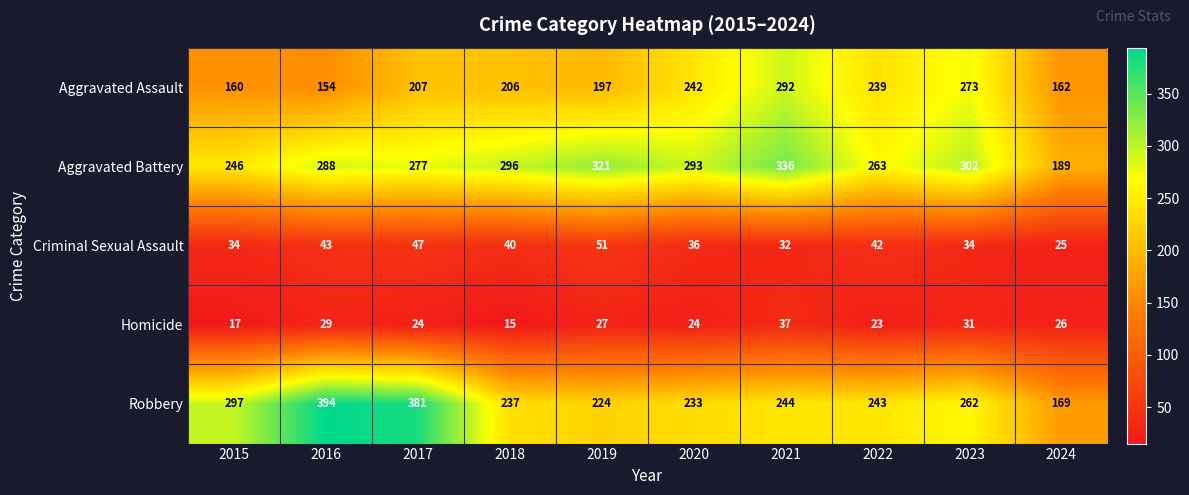

What value does the Criminal Sexual Assault series have at 2024?

25